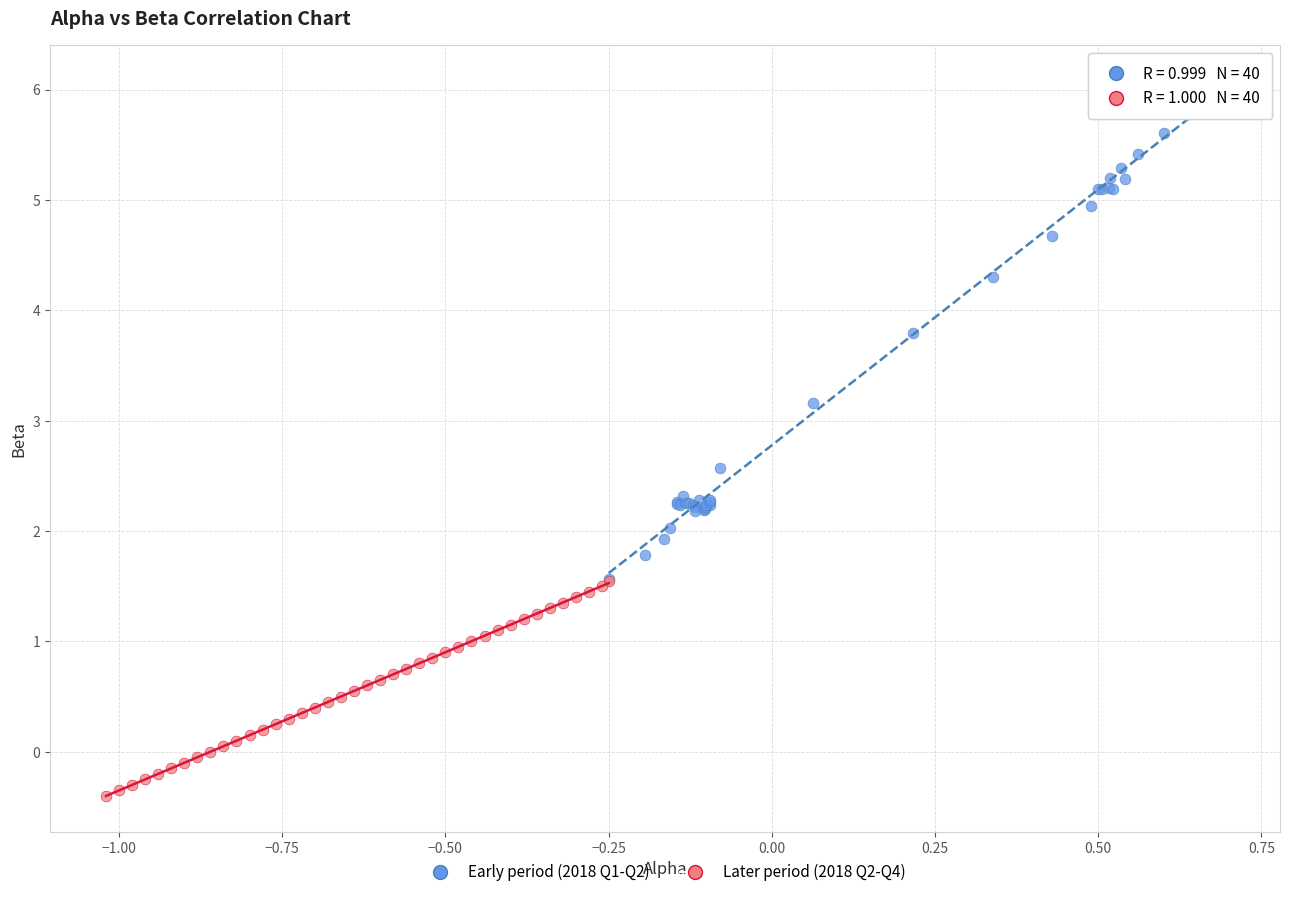

Which series contains the lowest Y value?

Later period (2018 Q2-Q4)